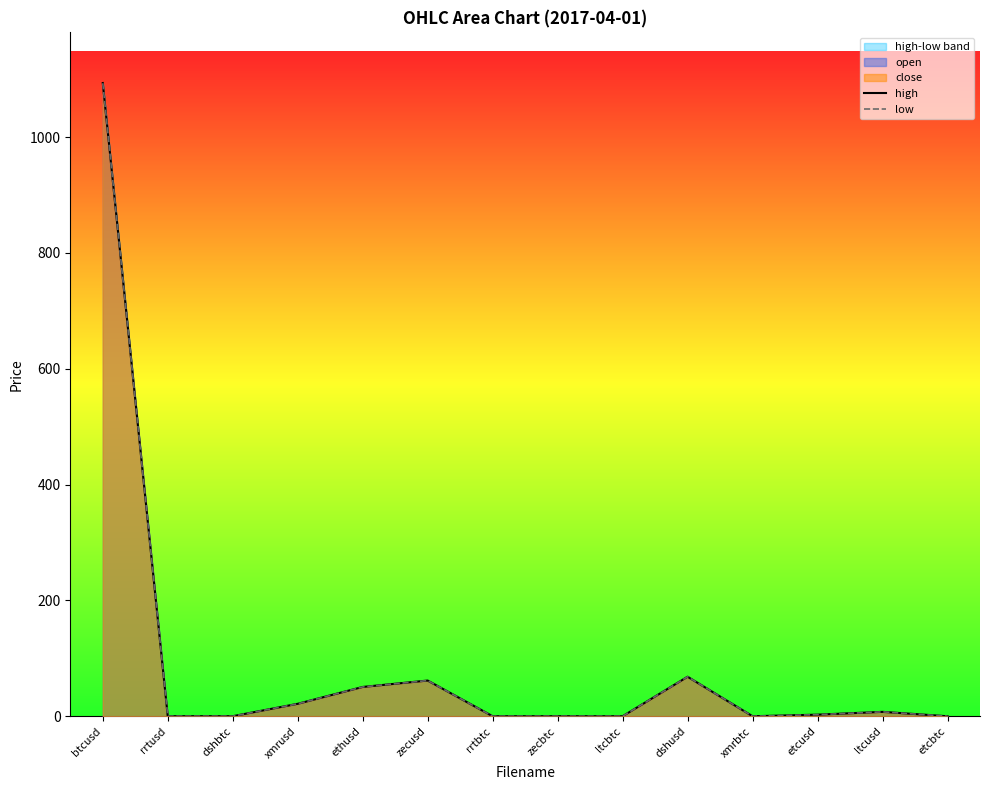

What is the highest value of the high series?

1093.5